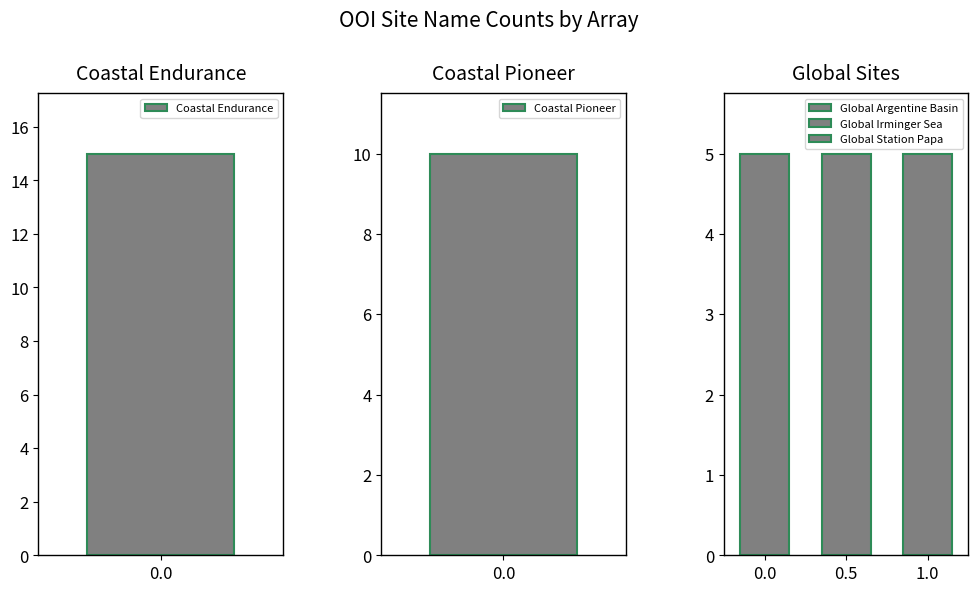

Are the bars grouped side by side (vs. stacked)?

No